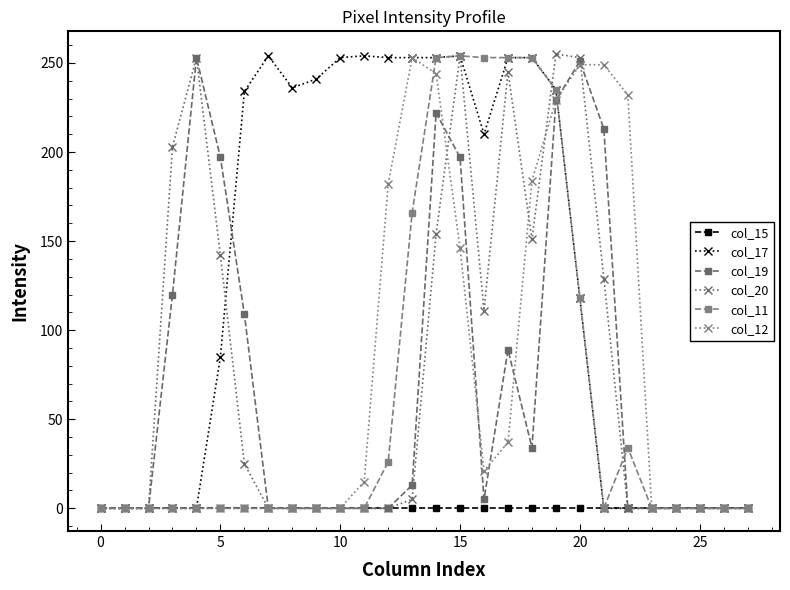

At which label is col_20 closest to 127?

21